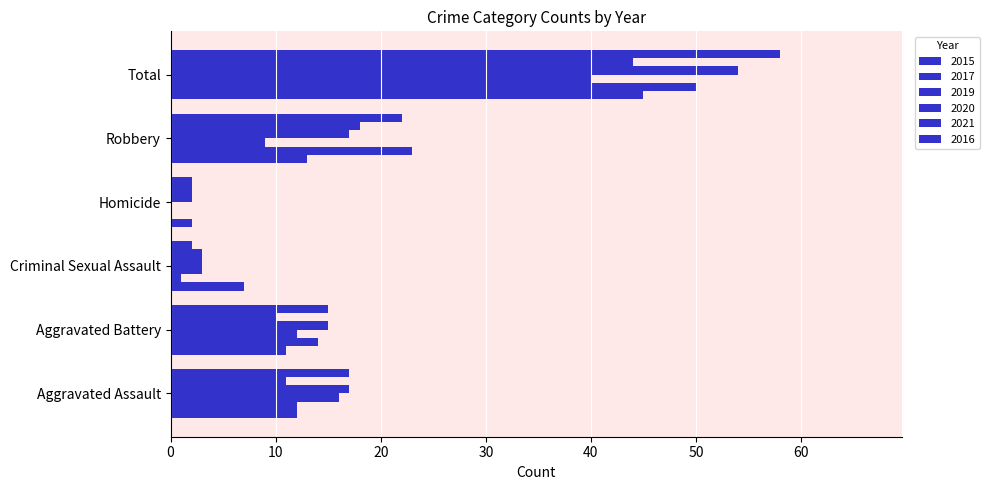

What position from the left is Robbery?

5